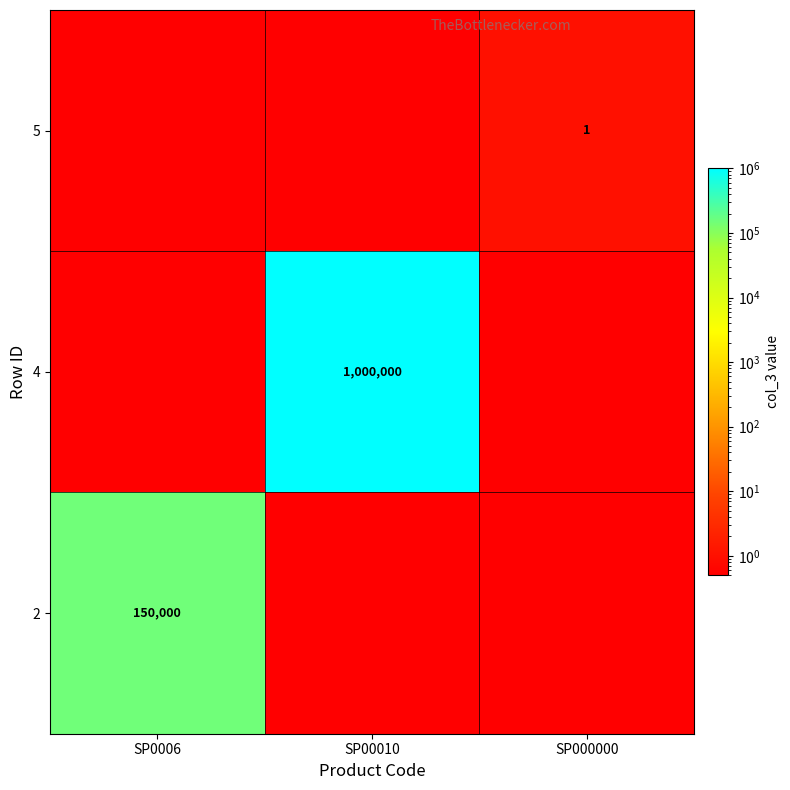

Is it true that 2 equals 214023.5 at SP0006?

False